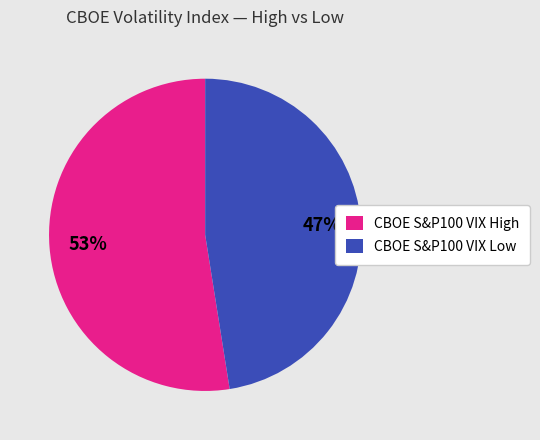

What is the smallest slice in the pie chart?

CBOE S&P100 VIX Low